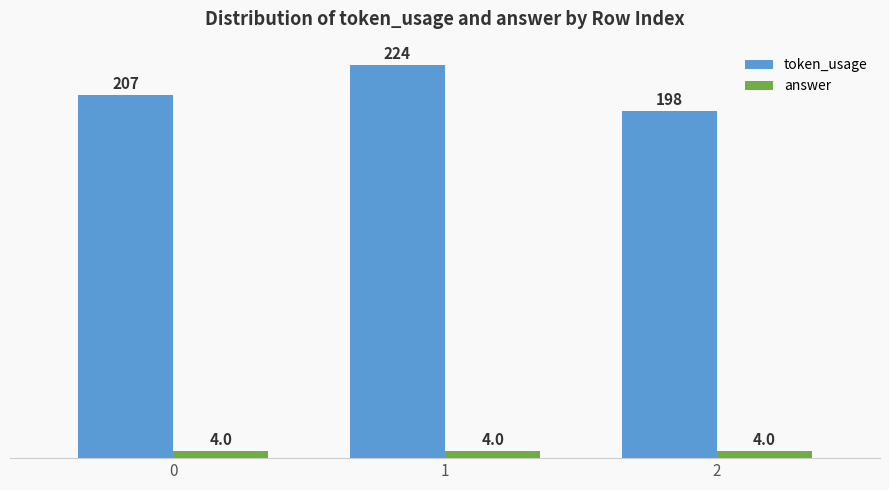

What is the difference between the token_usage values at 2 and 1?

26